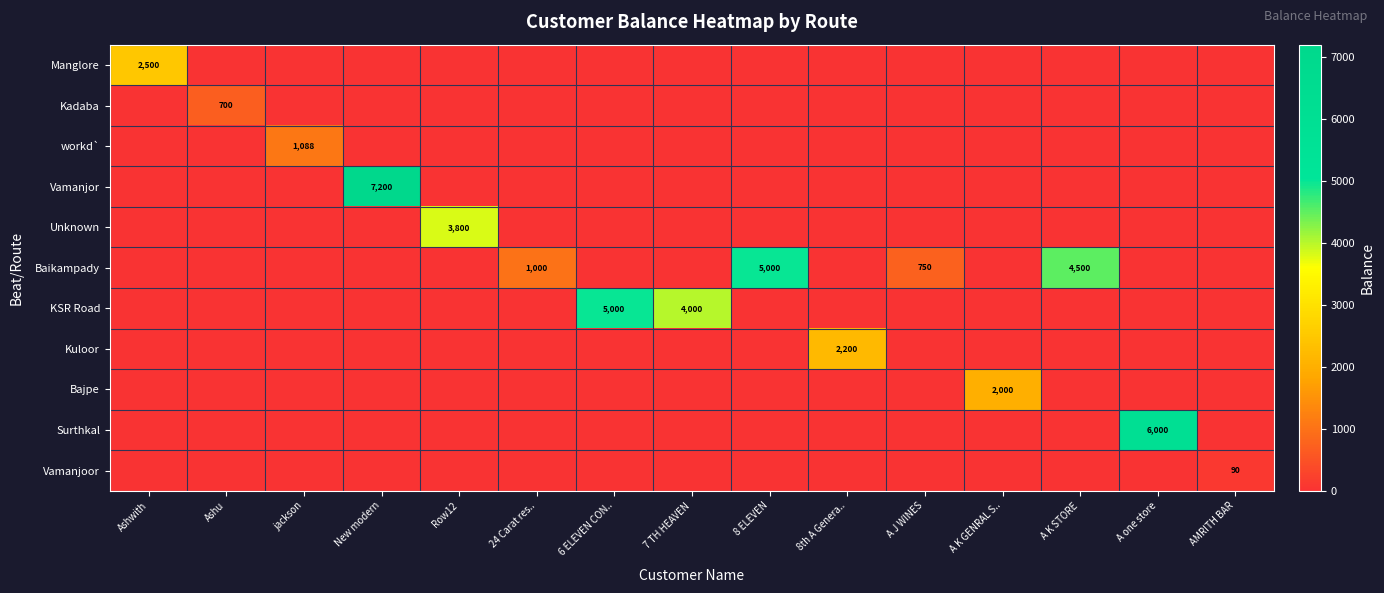

True or false: KSR Road has a value of 4000 at 7 TH HEAVEN.

True